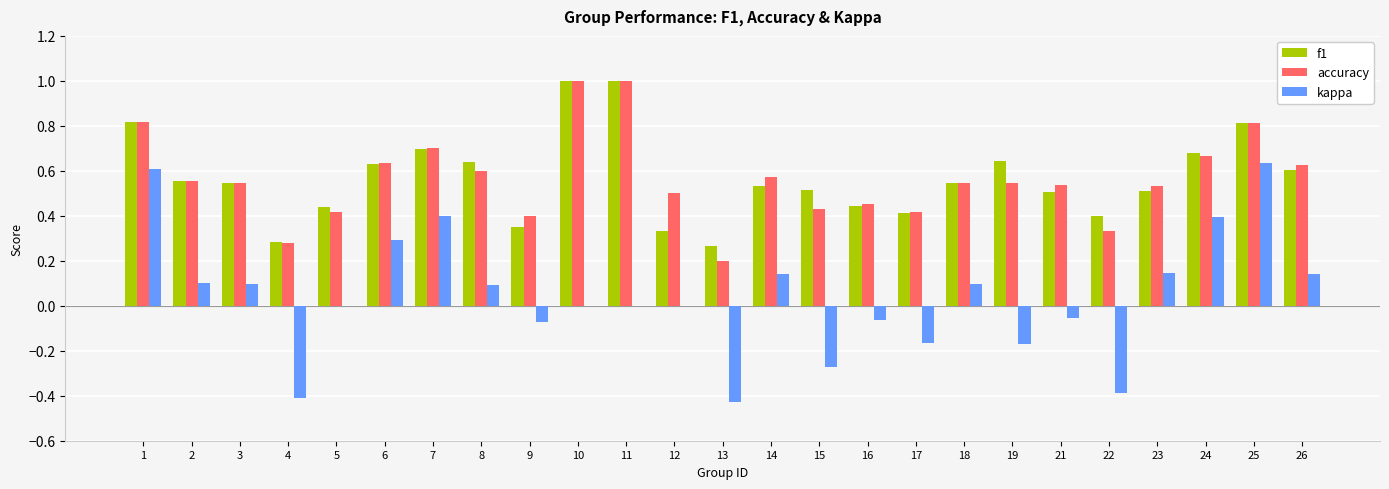

Is the value of f1 at 13 greater than the value of kappa at 2?

Yes